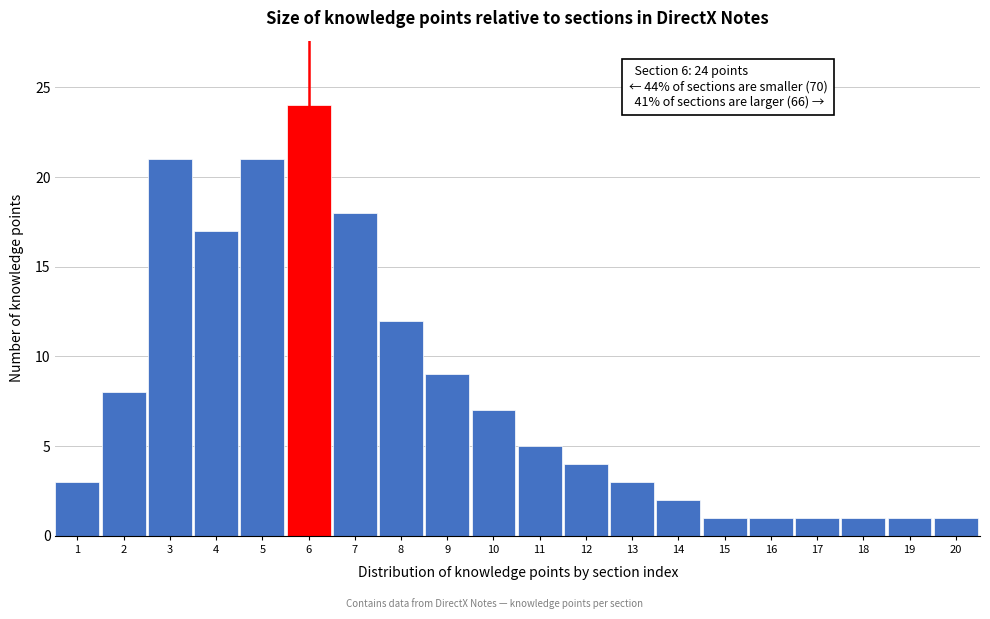

Reading left to right, what are all the values shown in this chart?

1=3	2=8	3=21	4=17	5=21	6=24	7=18	8=12	9=9	10=7	11=5	12=4	13=3	14=2	15=1	16=1	17=1	18=1	19=1	20=1